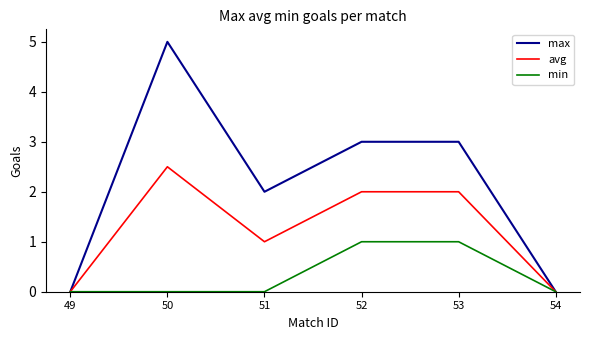

List the series in order of their overall mean, highest first.

max, avg, min